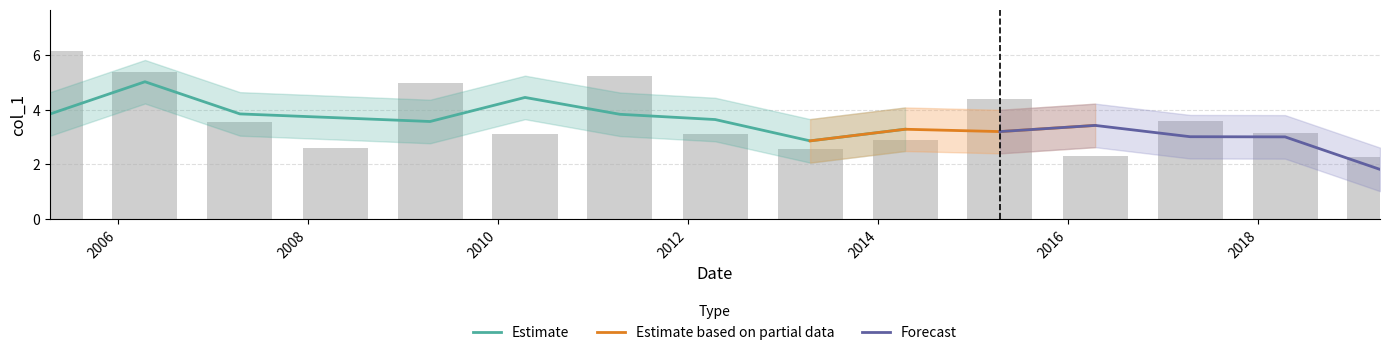

What is the sum of the values at 2019-04-15 and 2011-04-15?

7.5